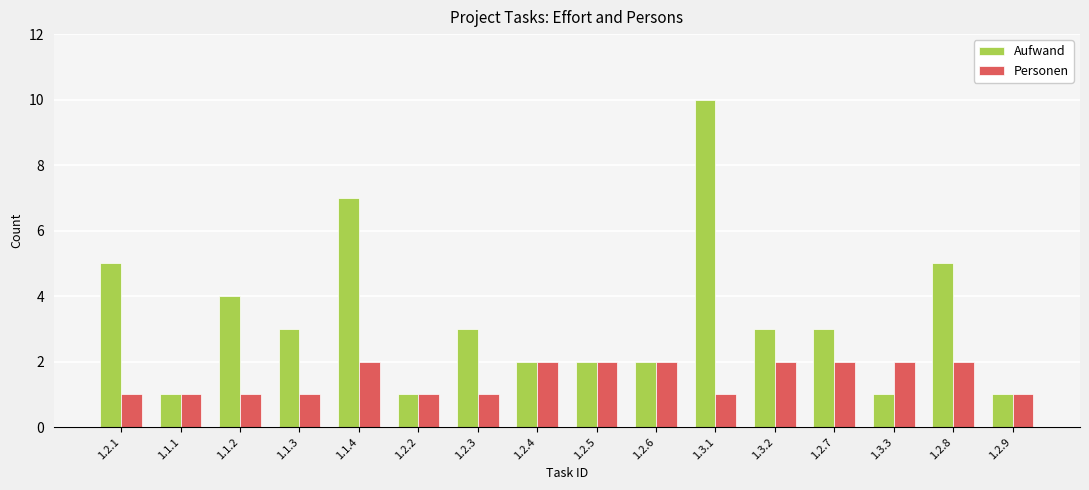

What is the value of the Aufwand bar at the 10th from the left?

2